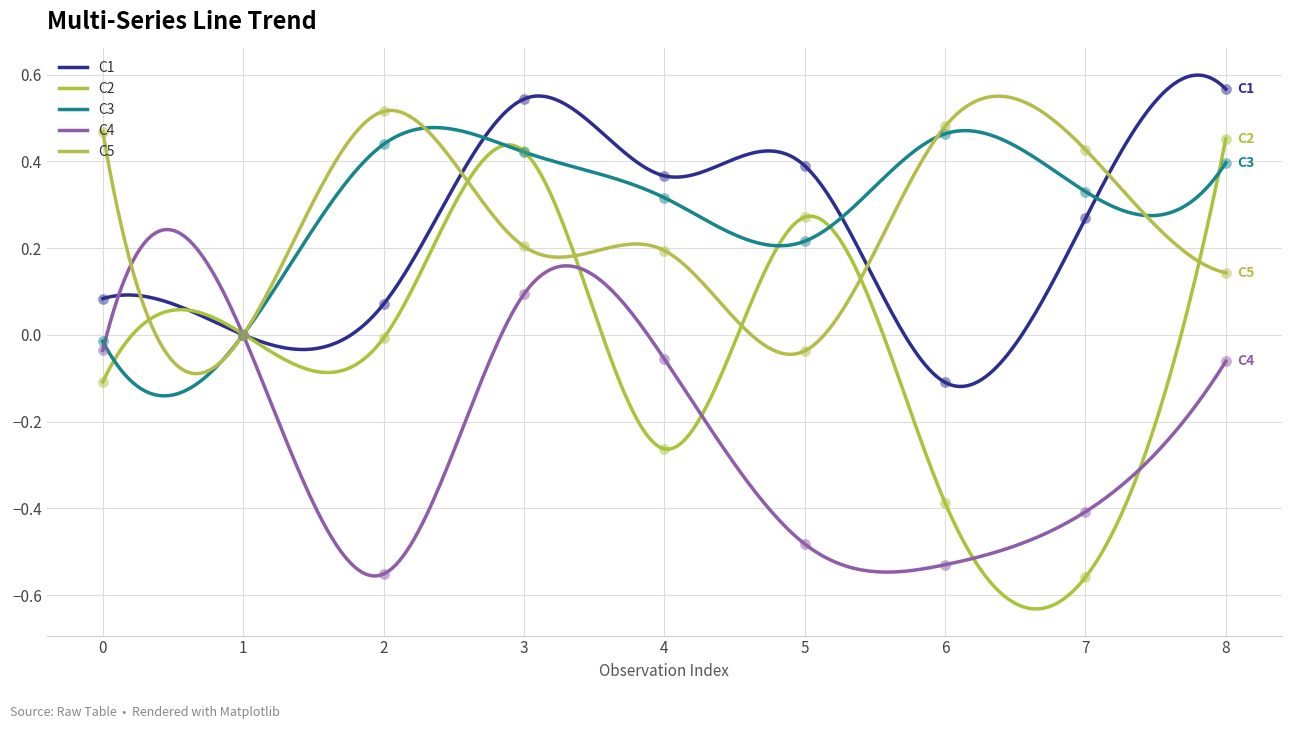

Which series contains the lowest Y value?

C2